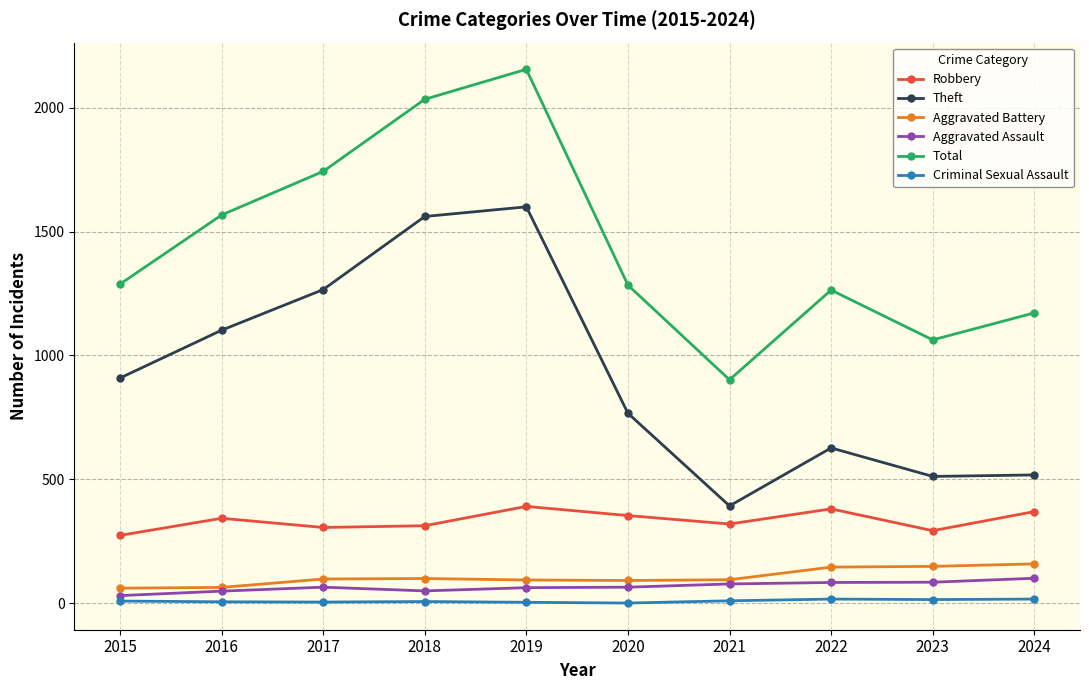

What is the maximum value shown in the chart?

2155